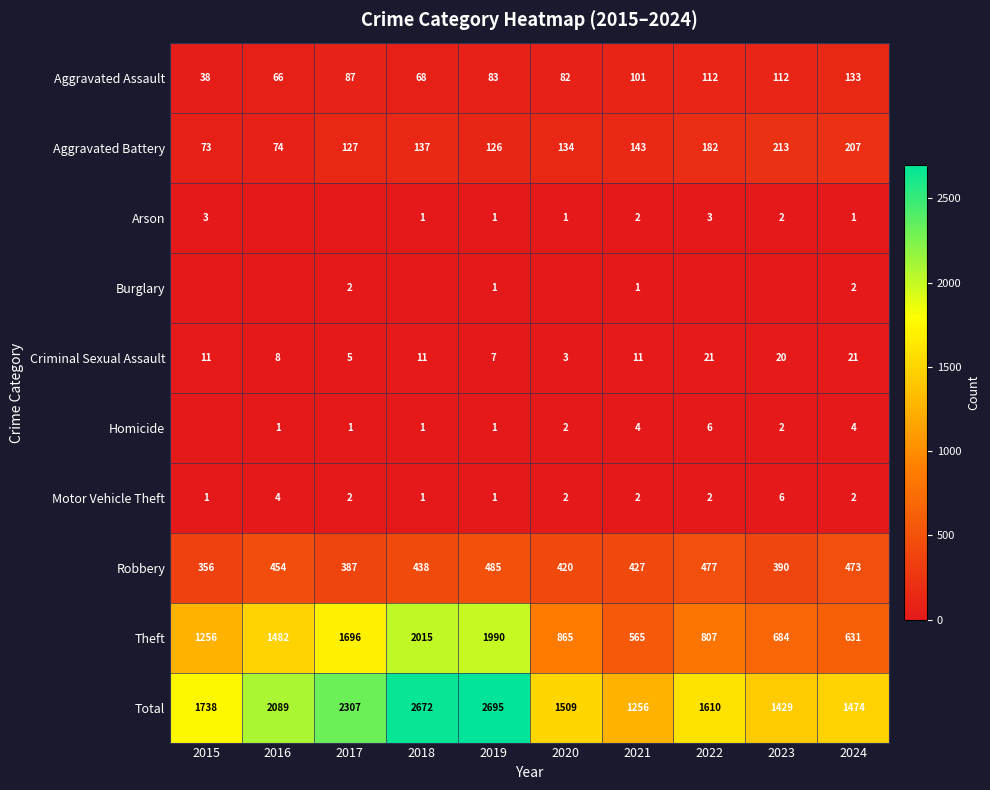

Is the value of Theft at 2016 greater than the value of Robbery at 2021?

Yes